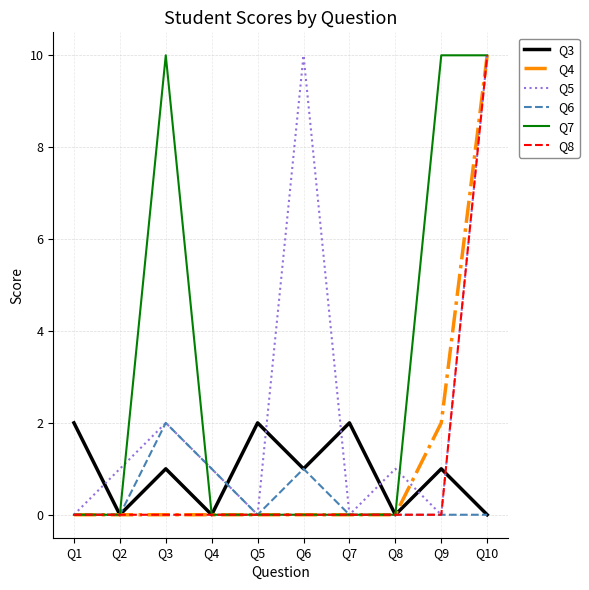

Does the chart display data point markers on the line(s)?

No